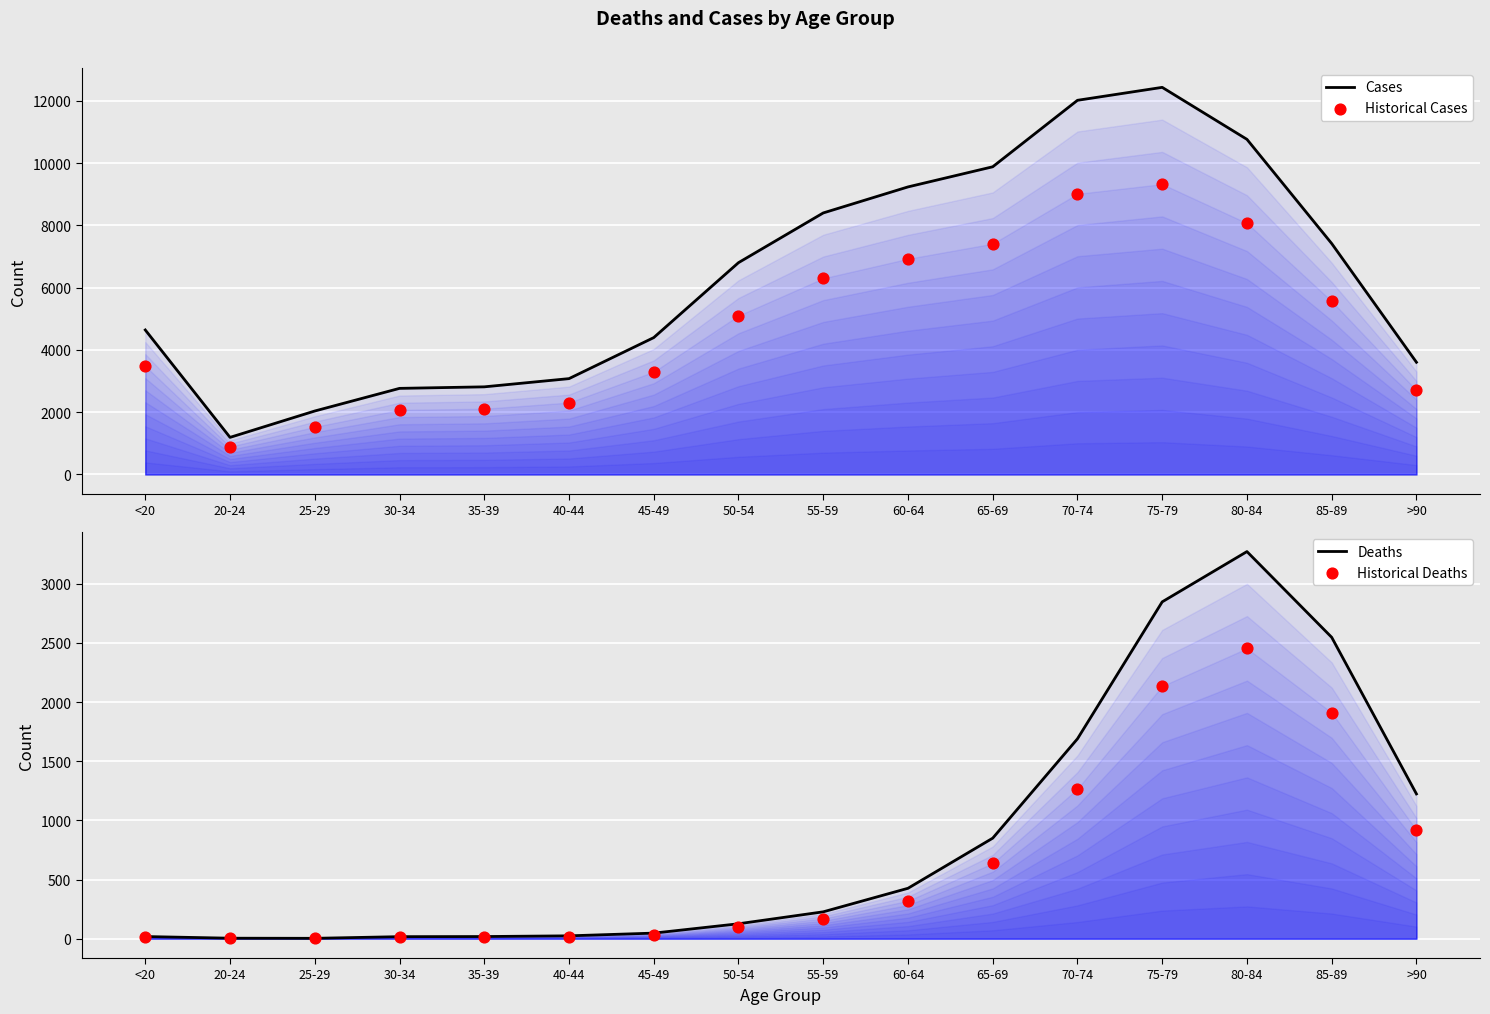

At which category is the sum across all series the highest?

75-79